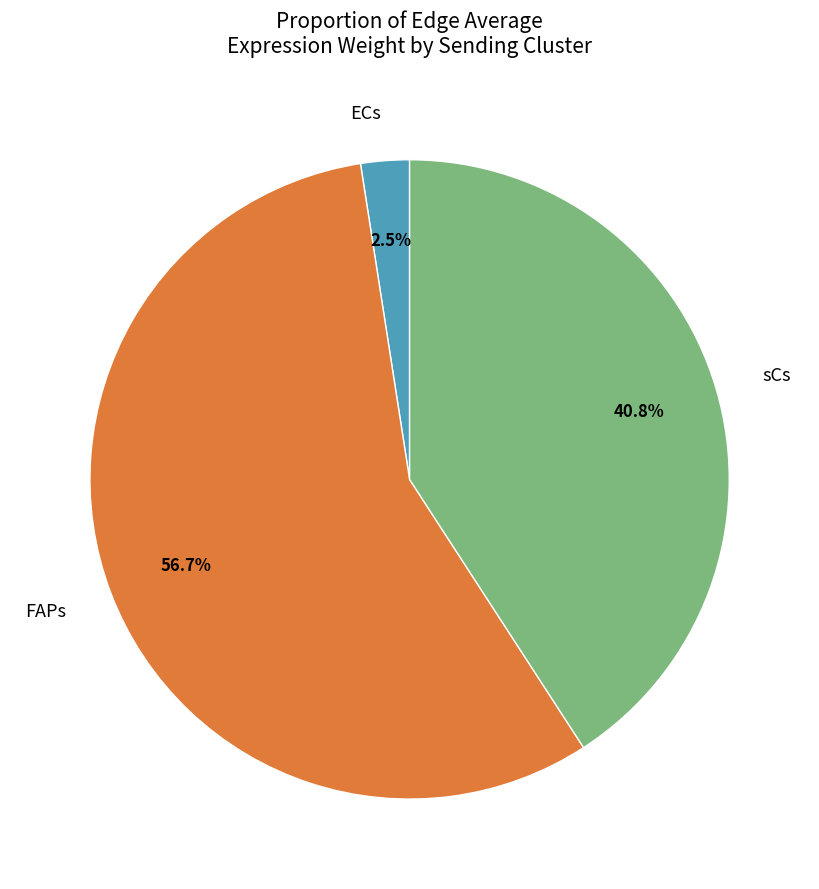

Rank the categories by value from highest to lowest.

FAPs, sCs, ECs